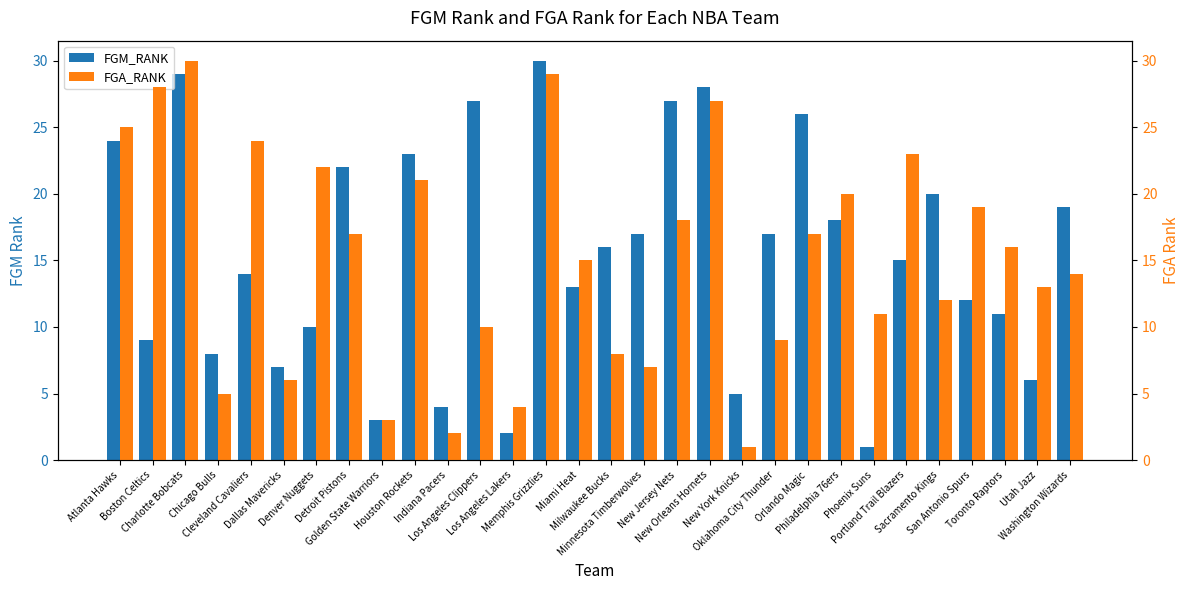

How many values in the FGM_RANK series exceed 16?

14